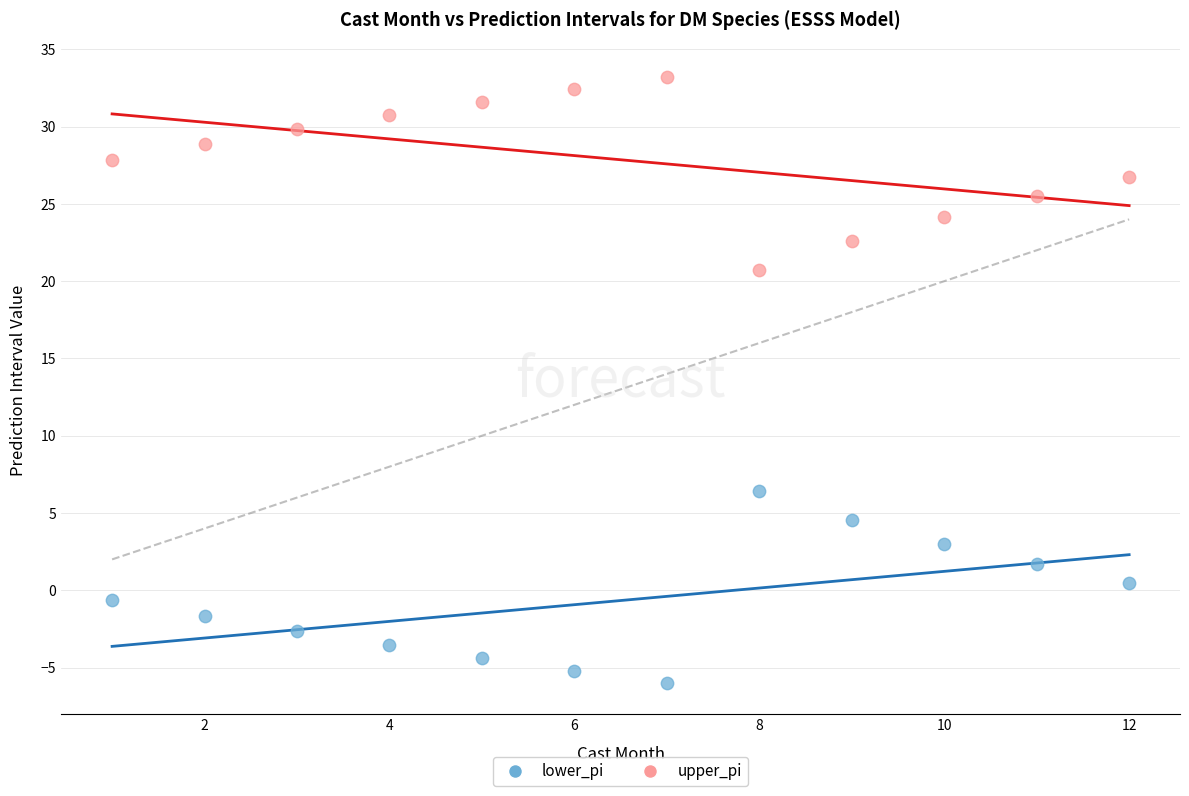

What are all the series names shown in the legend?

lower_pi, upper_pi